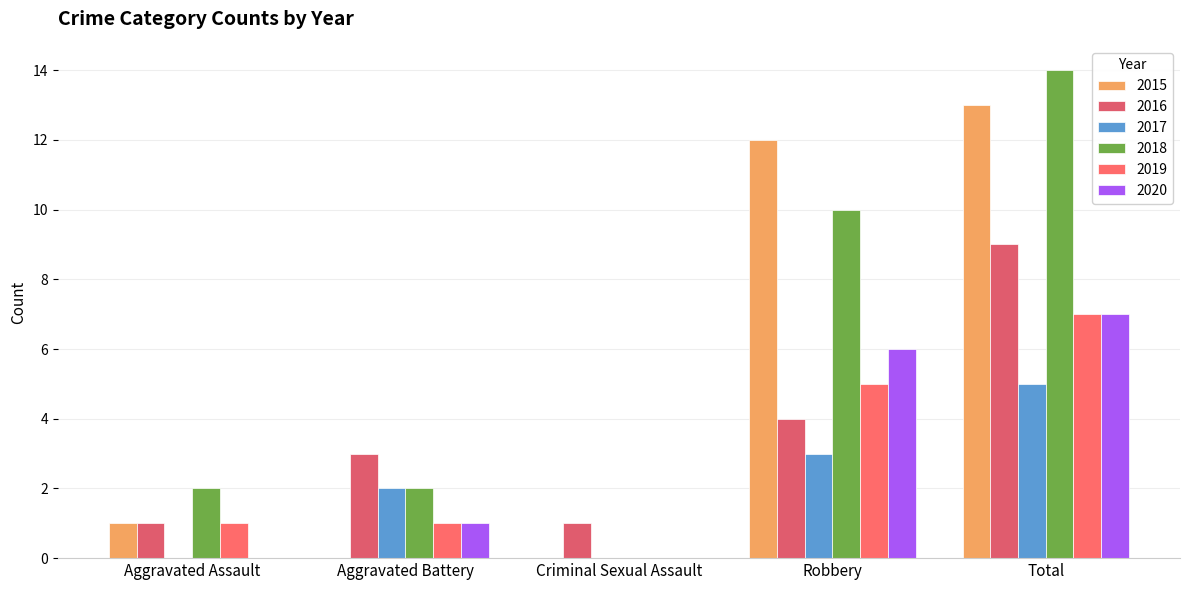

What is the difference between the maximum and minimum values in the 2018 series?

14